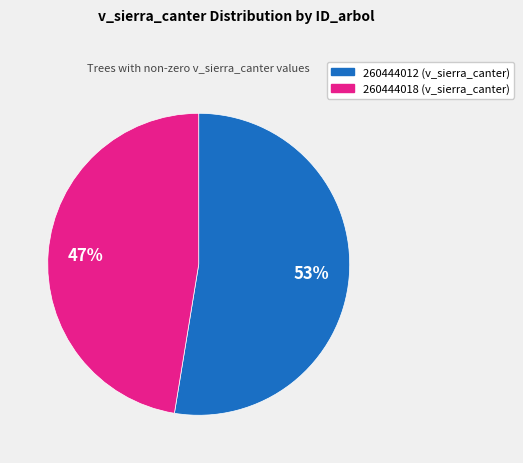

To the nearest percent, what is the combined percentage of 260444012 and 260444018?

100%